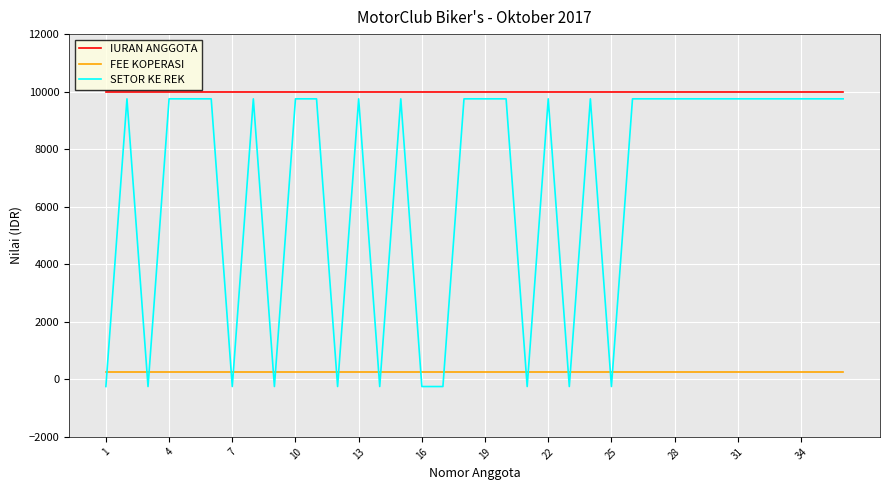

Which series has the widest spread of values?

SETOR KE REK